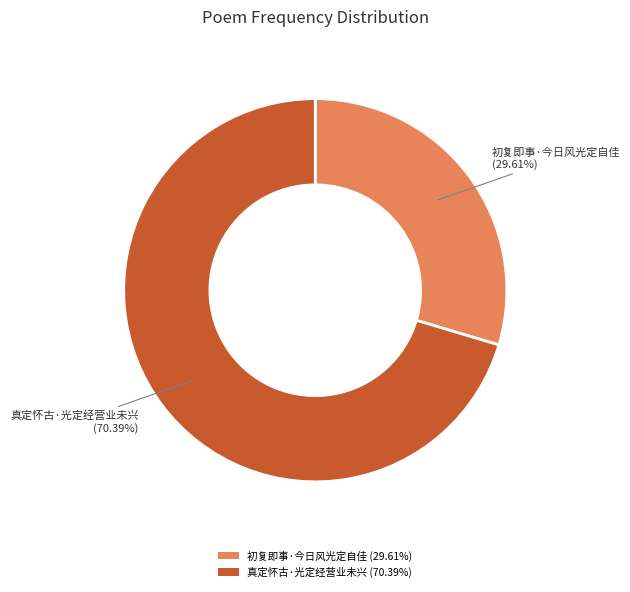

What percentage is the 初复即事·今日风光定自佳 slice, to the nearest percent?

30%